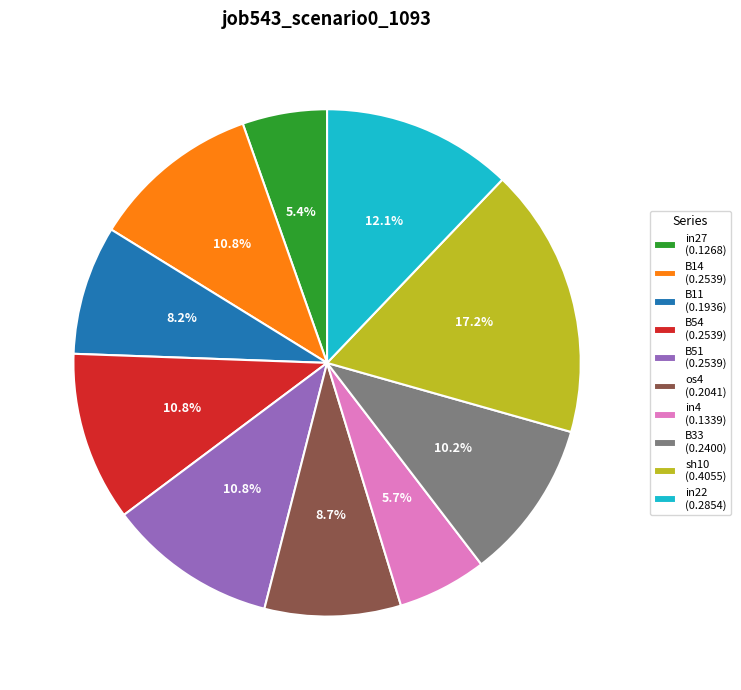

To the nearest percent, what portion does B54 represent?

11%